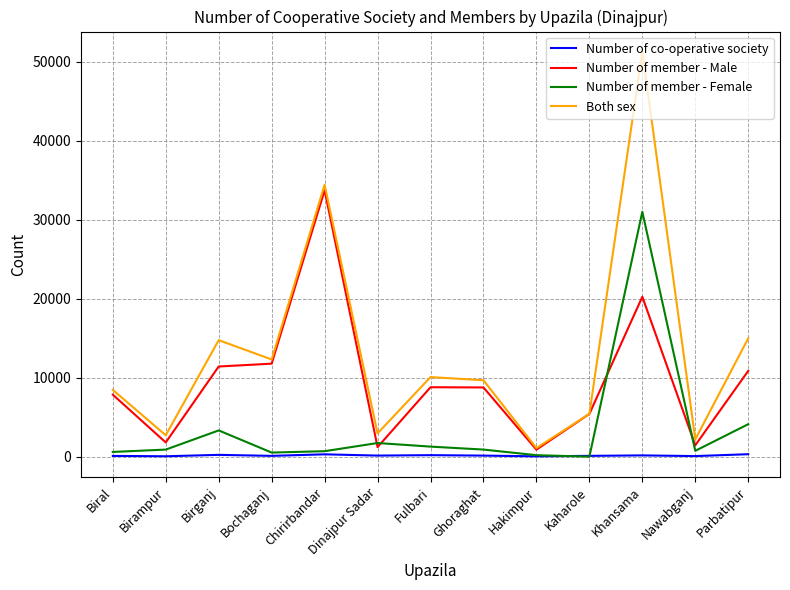

Rank the series at Birganj from highest to lowest value.

Both sex, Number of member - Male, Number of member - Female, Number of co-operative society